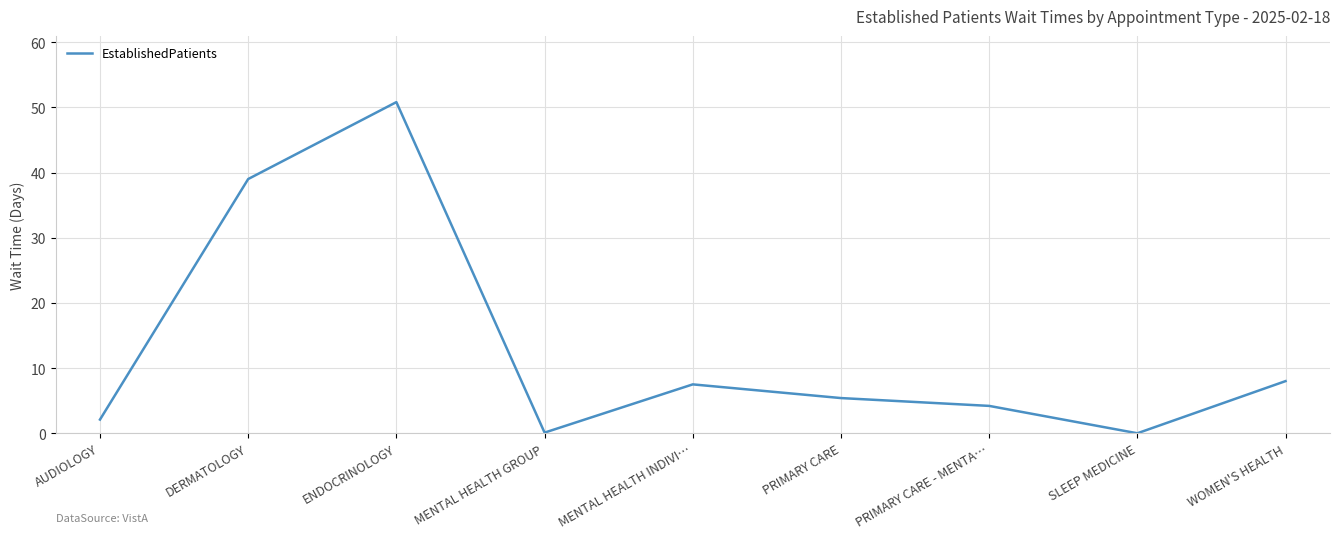

What is the change in value from ENDOCRINOLOGY to PRIMARY CARE?

-45.4